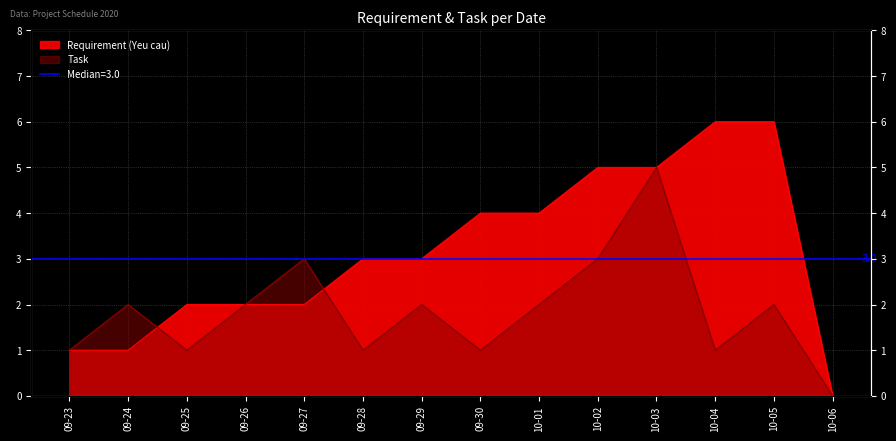

Is it true that Requirement (Yeu cau) equals 0 at 09-23?

False